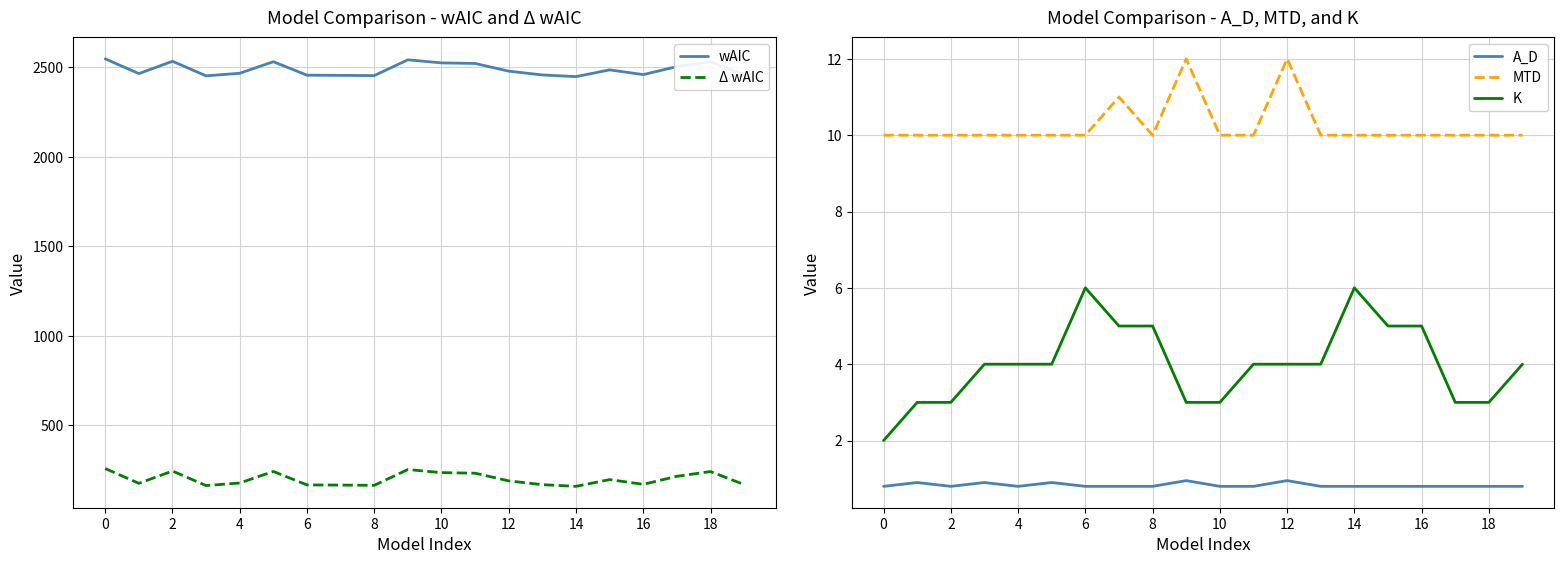

Reading right to left, list all the values displayed in this chart.

wAIC: 2458.4	2531.2	2504.5	2459.7	2486.1	2448.5	2457.8	2479.0	2522.0	2525.1	2542.4	2454.2	2455.5	2456.5	2531.7	2467.2	2452.8	2534.1	2465.3	2547.9
Δ wAIC: 169.5	242.3	215.6	170.8	197.2	159.6	168.9	190.1	233.1	236.2	253.5	165.3	166.6	167.6	242.8	178.3	163.9	245.2	176.4	259.0
A_D: 0.8	0.8	0.8	0.8	0.8	0.8	0.8	0.9	0.8	0.8	0.9	0.8	0.8	0.8	0.9	0.8	0.9	0.8	0.9	0.8
MTD: 10.0	10.0	10.0	10.0	10.0	10.0	10.0	12.0	10.0	10.0	12.0	10.0	11.0	10.0	10.0	10.0	10.0	10.0	10.0	10.0
K: 4.0	3.0	3.0	5.0	5.0	6.0	4.0	4.0	4.0	3.0	3.0	5.0	5.0	6.0	4.0	4.0	4.0	3.0	3.0	2.0